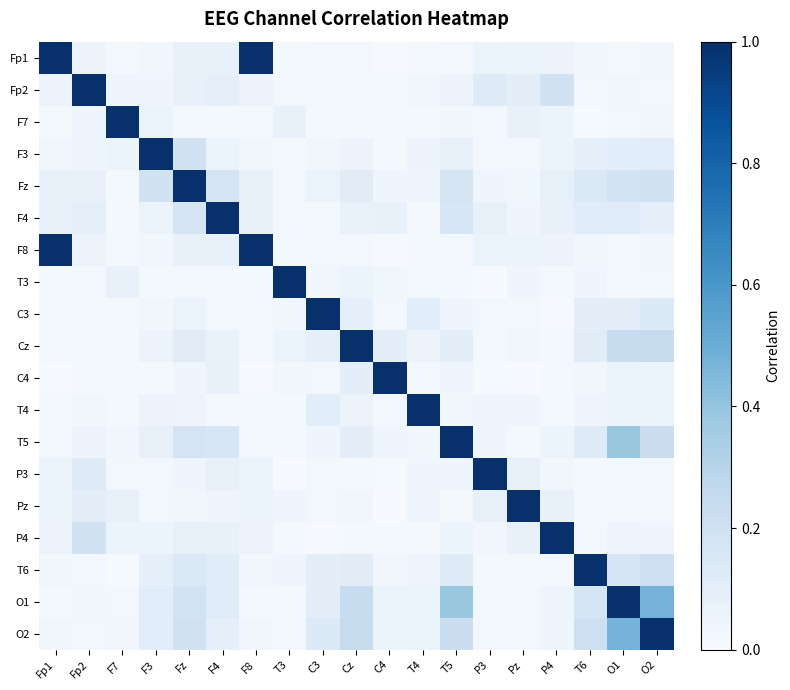

Between P3 and T6, which is larger?

P3